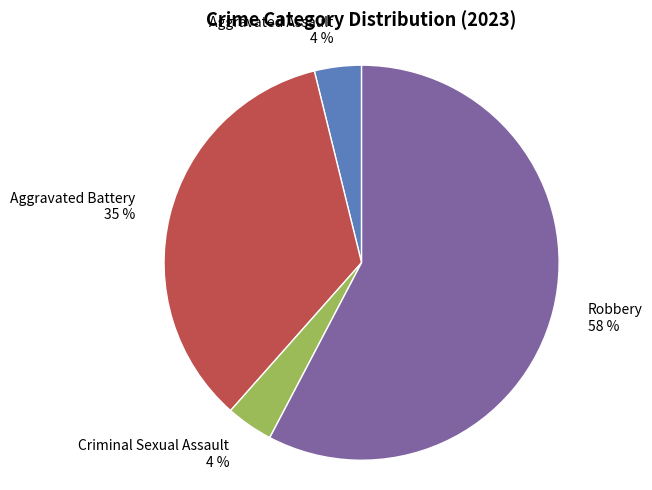

Does Criminal Sexual Assault account for over 50% of the chart?

No